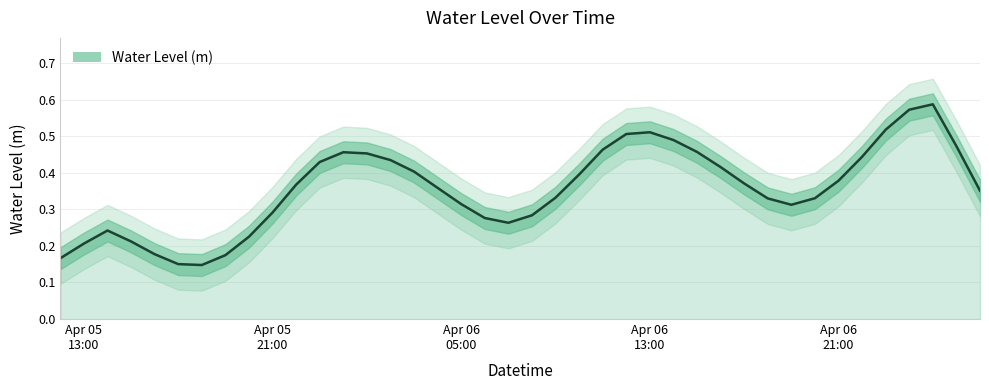

List the labels in order of value, smallest first.

2024-04-05 19:00:00, 2024-04-05 18:00:00, 2024-04-05 17:00:00, 2024-04-05 16:00:00, 2024-04-05 20:00:00, 2024-04-06 08:00:00, 2024-04-05 15:00:00, 2024-04-06 07:00:00, 2024-04-05 14:00:00, 2024-04-06 20:00:00, 2024-04-06 06:00:00, 2024-04-06 19:00:00, 2024-04-05 13:00:00, 2024-04-06 09:00:00, 2024-04-05 12:00:00, 2024-04-05 21:00:00, 2024-04-06 05:00:00, 2024-04-06 21:00:00, 2024-04-06 18:00:00, 2024-04-06 04:00:00, 2024-04-06 17:00:00, 2024-04-06 03:00:00, 2024-04-05 22:00:00, 2024-04-06 16:00:00, 2024-04-06 10:00:00, 2024-04-06 02:00:00, 2024-04-05 23:00:00, 2024-04-06 15:00:00, 2024-04-06 22:00:00, 2024-04-06 00:00:00, 2024-04-06 01:00:00, 2024-04-06 14:00:00, 2024-04-06 11:00:00, 2024-04-06 13:00:00, 2024-04-06 12:00:00, 2024-04-07 03:00:00, 2024-04-06 23:00:00, 2024-04-07 02:00:00, 2024-04-07 00:00:00, 2024-04-07 01:00:00